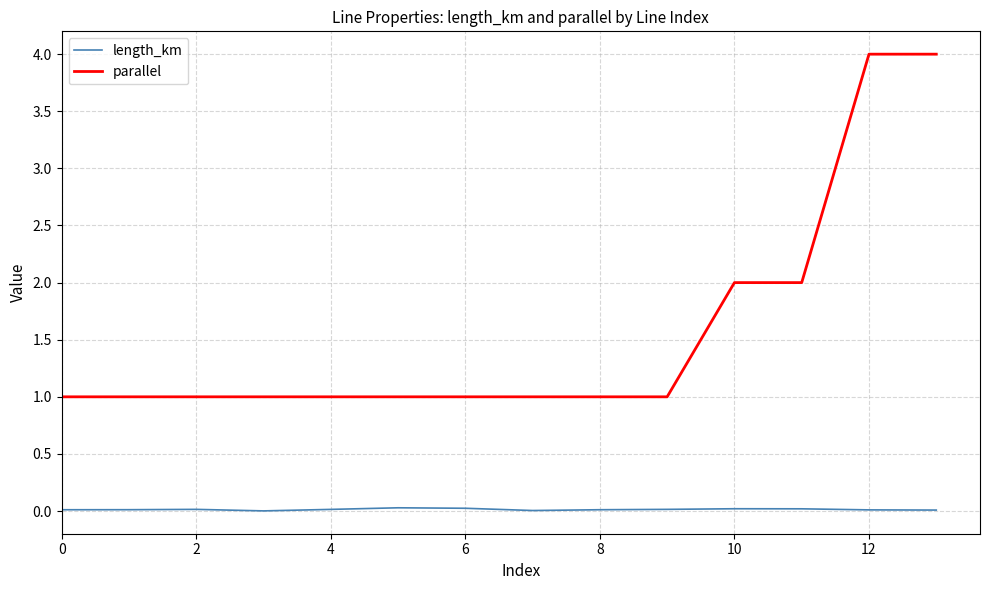

Which series has the largest range (max minus min)?

parallel